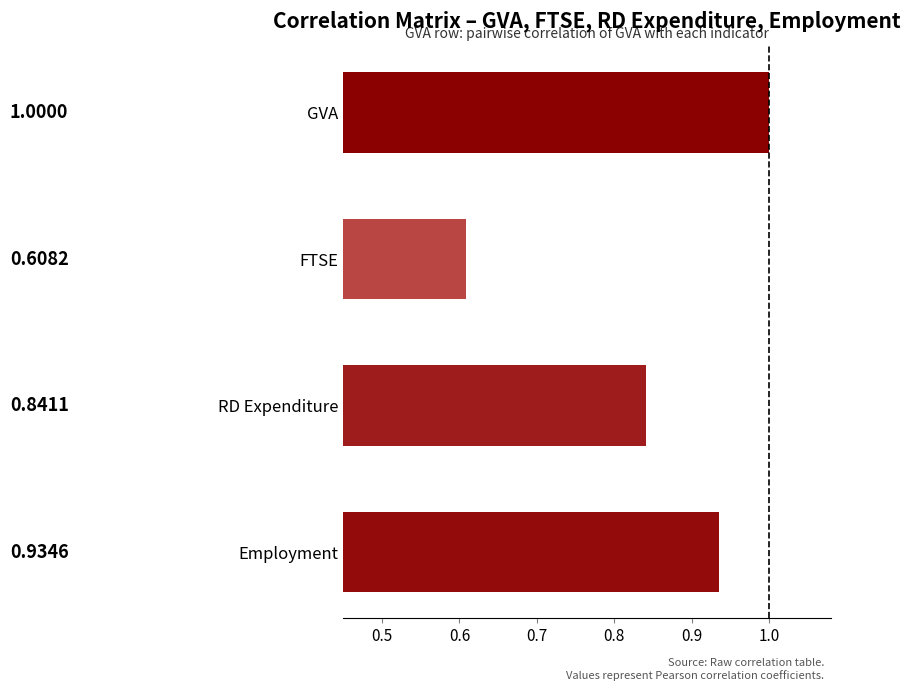

Which category has the highest value across all series?

GVA